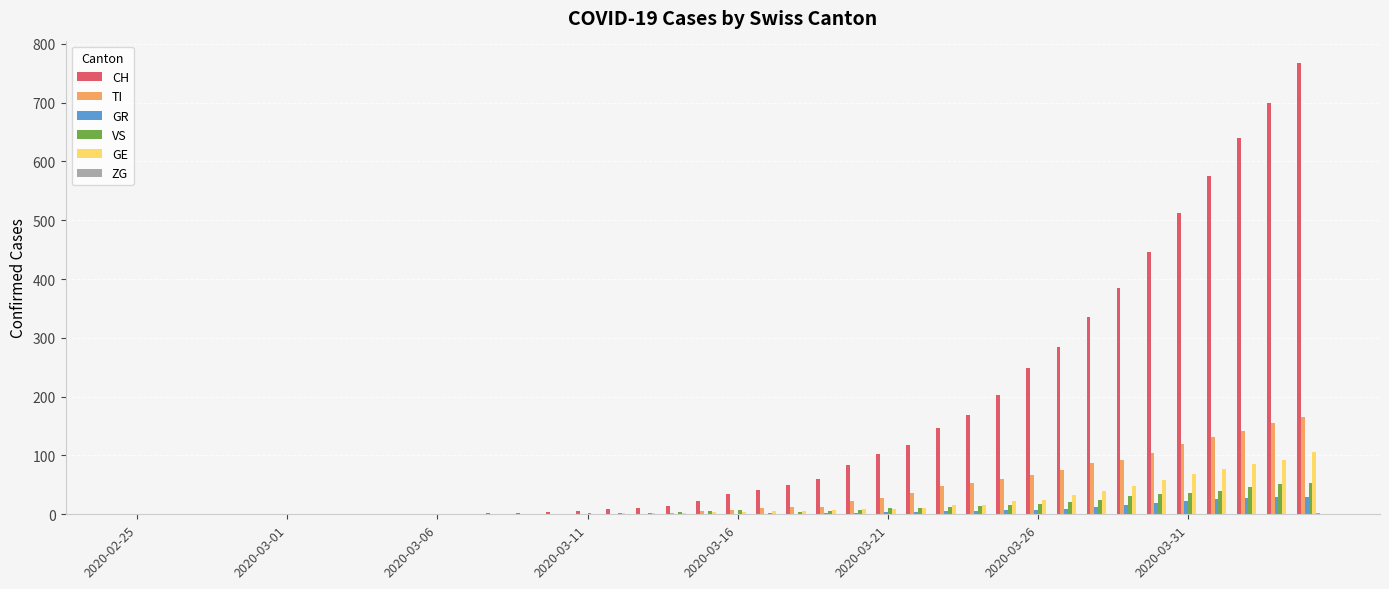

What is the greatest value displayed?

767